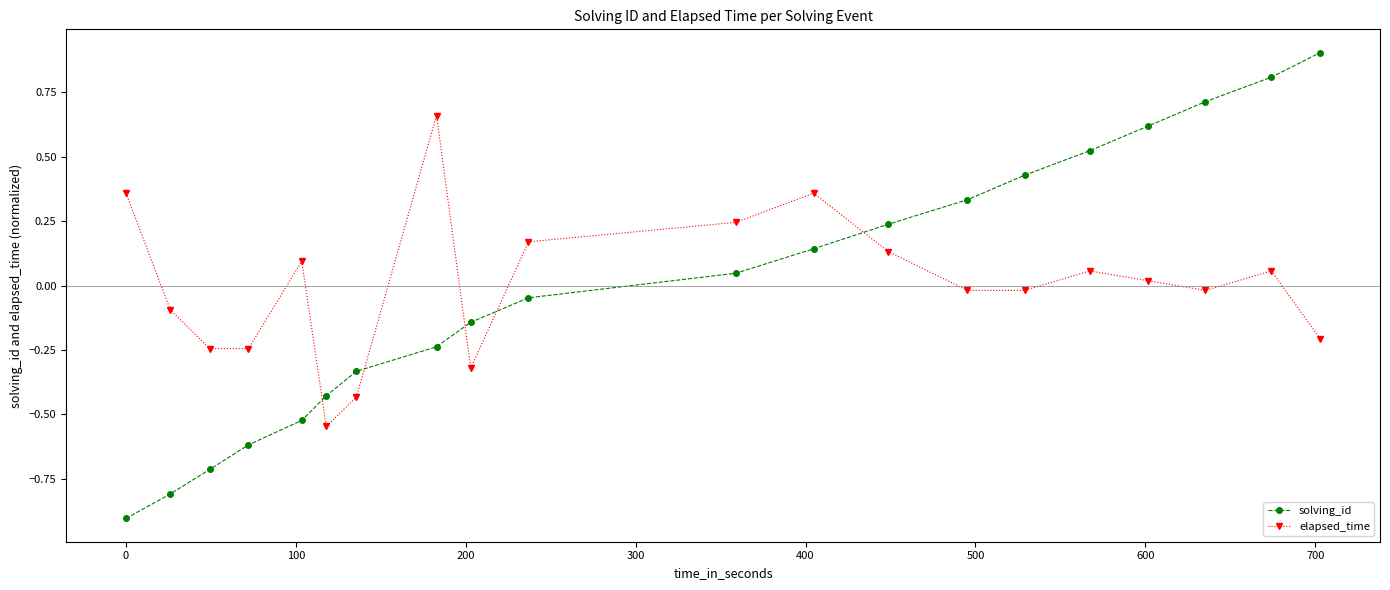

Rank the series by their maximum value, from lowest to highest.

elapsed_time, solving_id